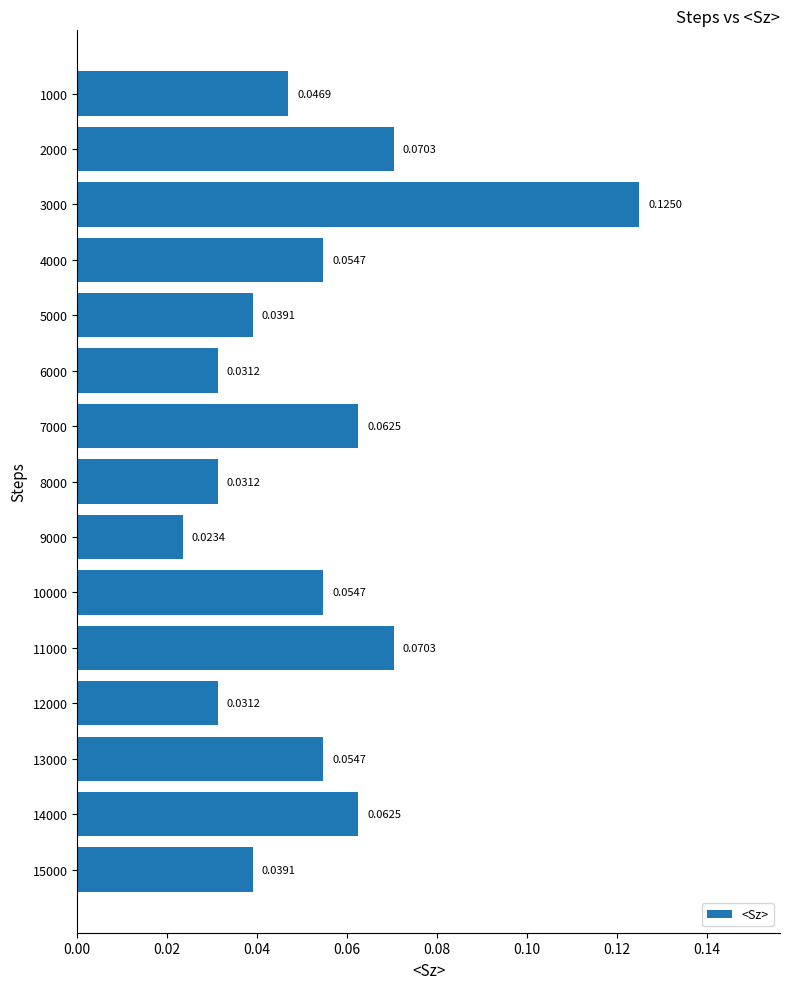

Between 10000 and 2000, which is larger?

2000